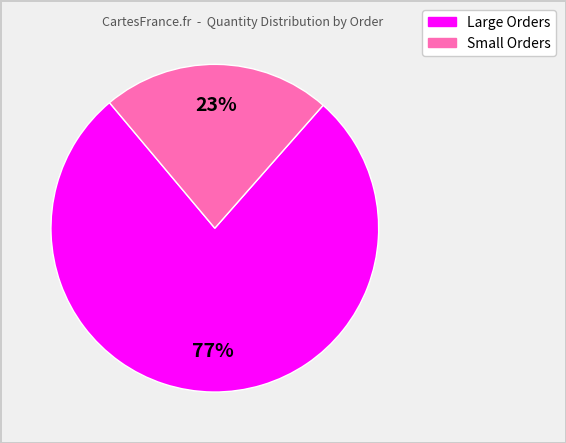

To the nearest percent, what is the average slice percentage?

50%